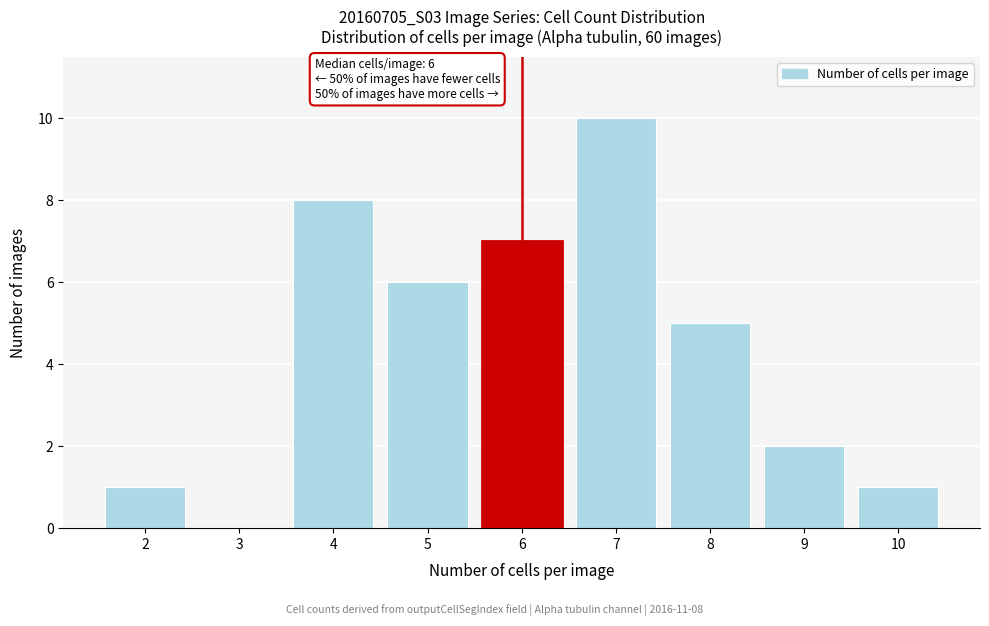

Reading left to right, extract all data points from this chart.

2=1	3=0	4=8	5=6	6=7	7=10	8=5	9=2	10=1